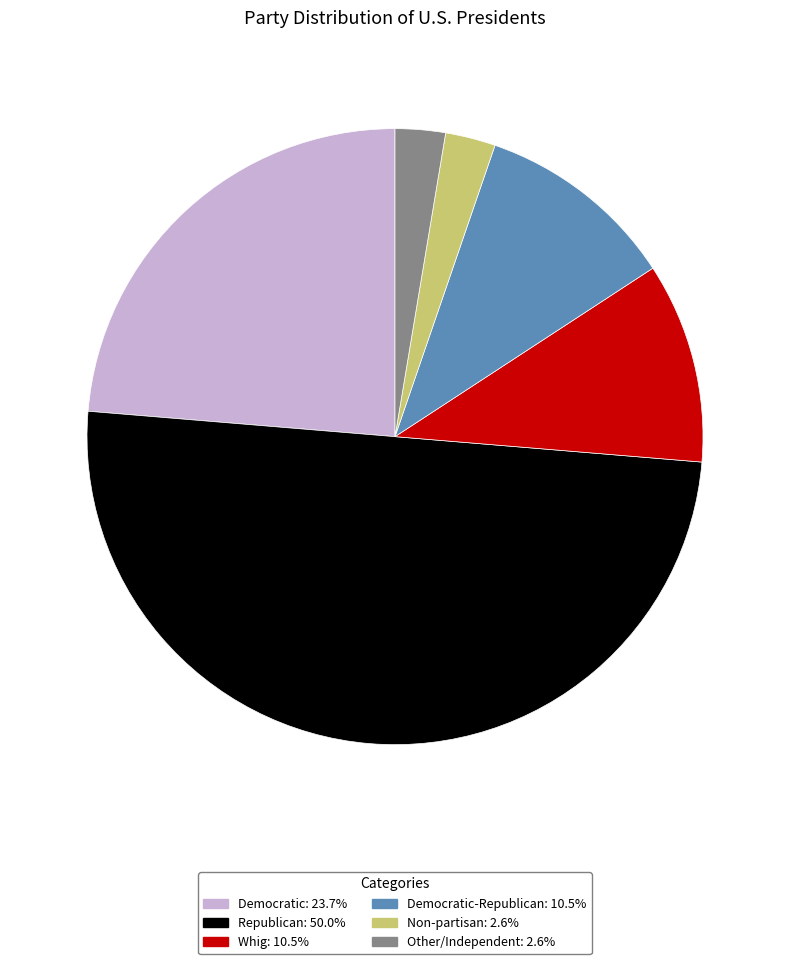

Is there a majority slice in this chart?

No